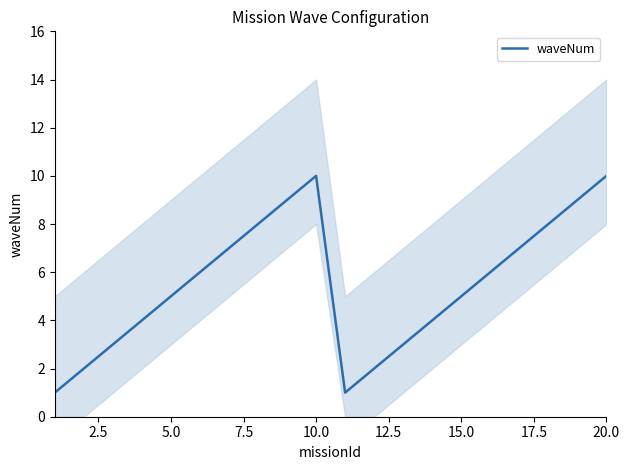

What is the difference between the second highest and minimum values?

9